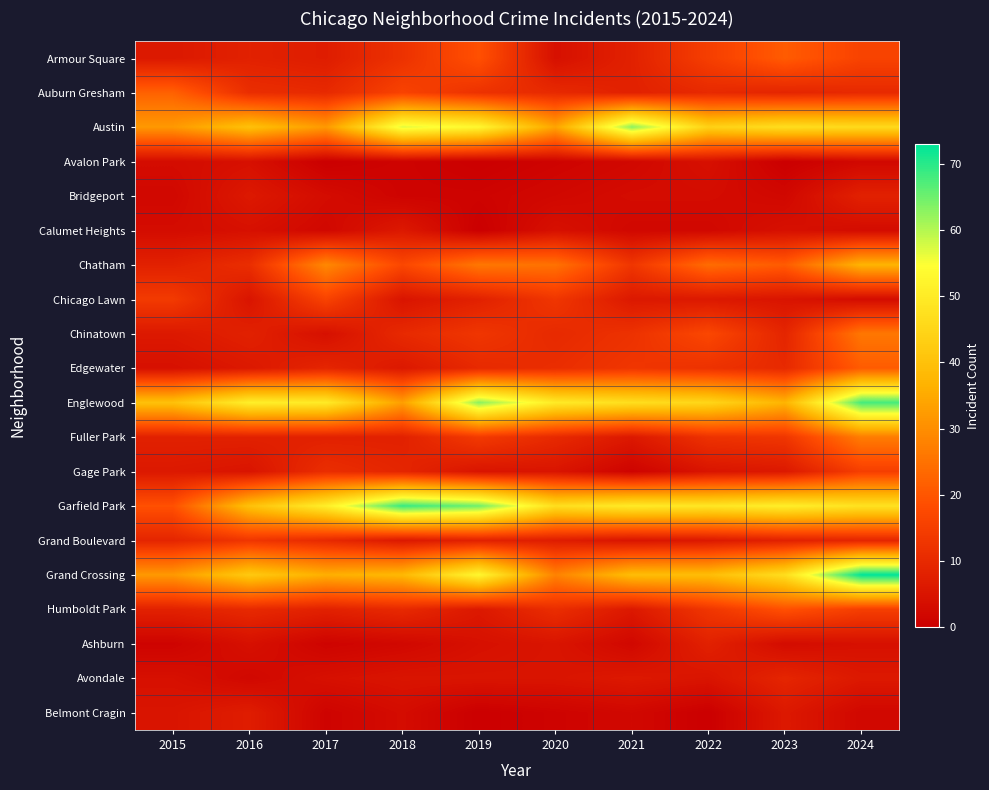

At how many categories does at least one series exceed 6?

10